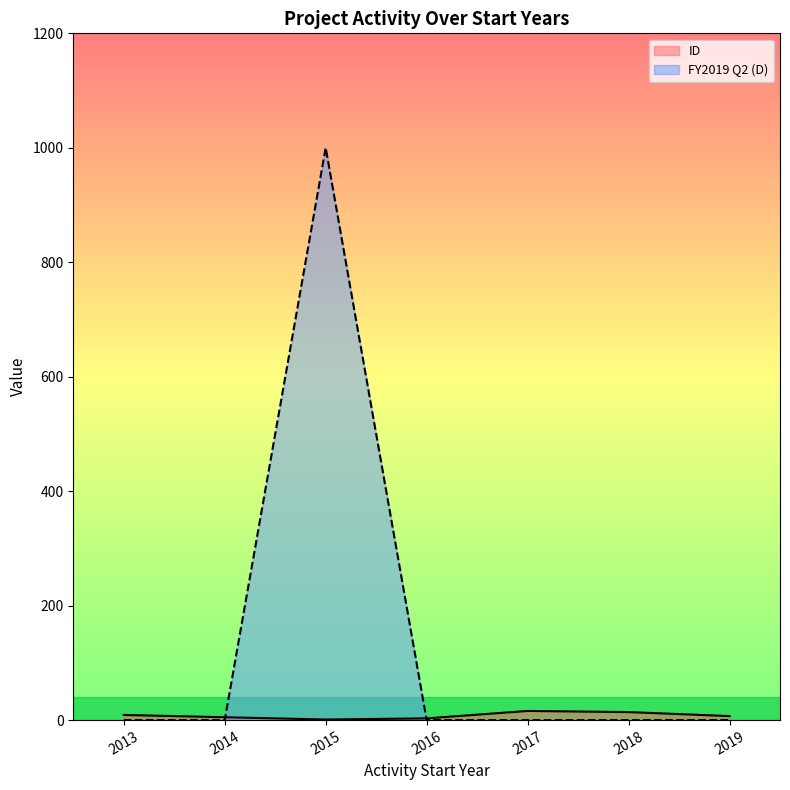

Which series has the largest range (max minus min)?

FY2019 Q2 (D)